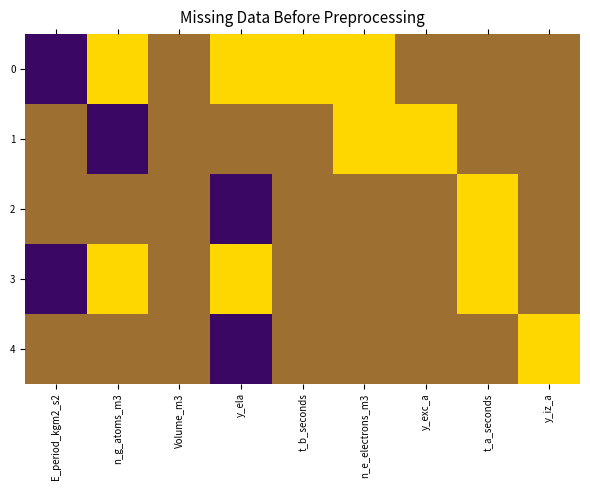

What is the maximum value shown in the chart?

1